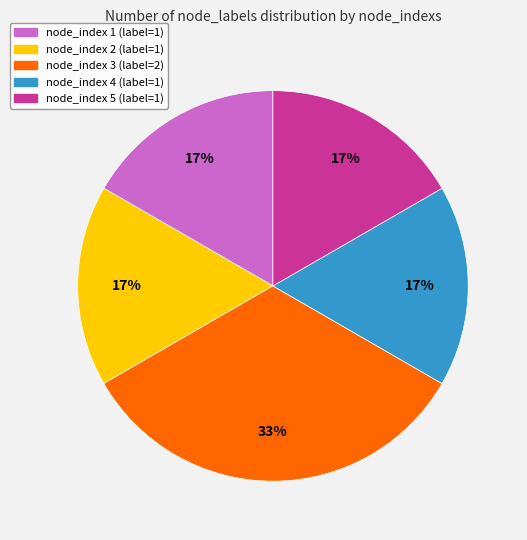

To the nearest percent, what is the average slice percentage?

20%